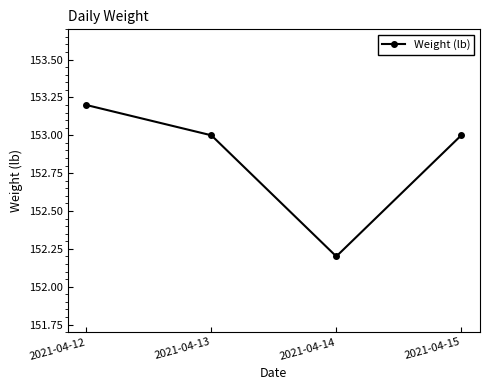

Is it true that the value at 2021-04-13 is 153.0?

True